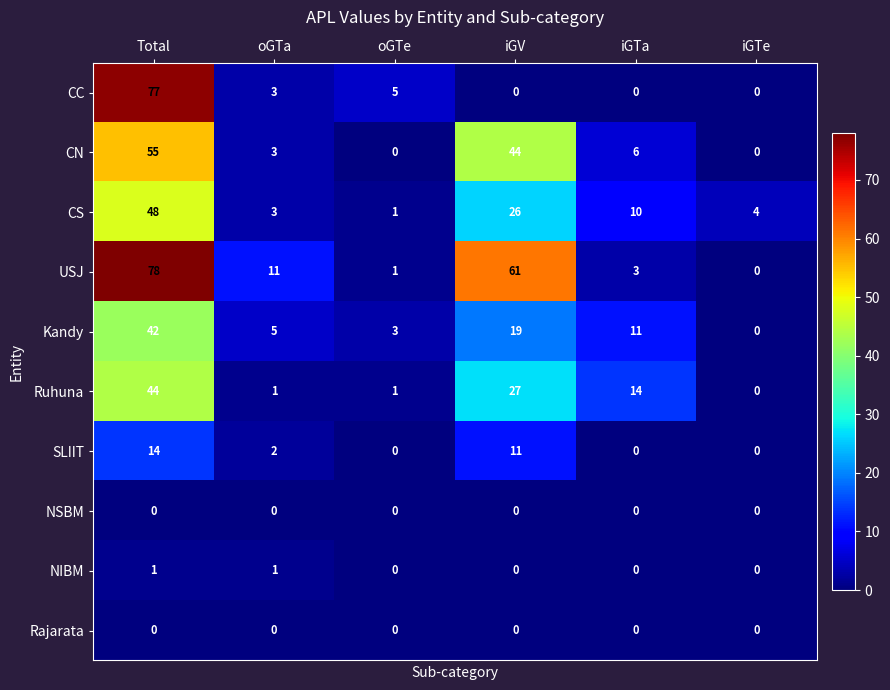

List the labels in order of CS value, largest first.

Total, iGV, iGTa, iGTe, oGTa, oGTe